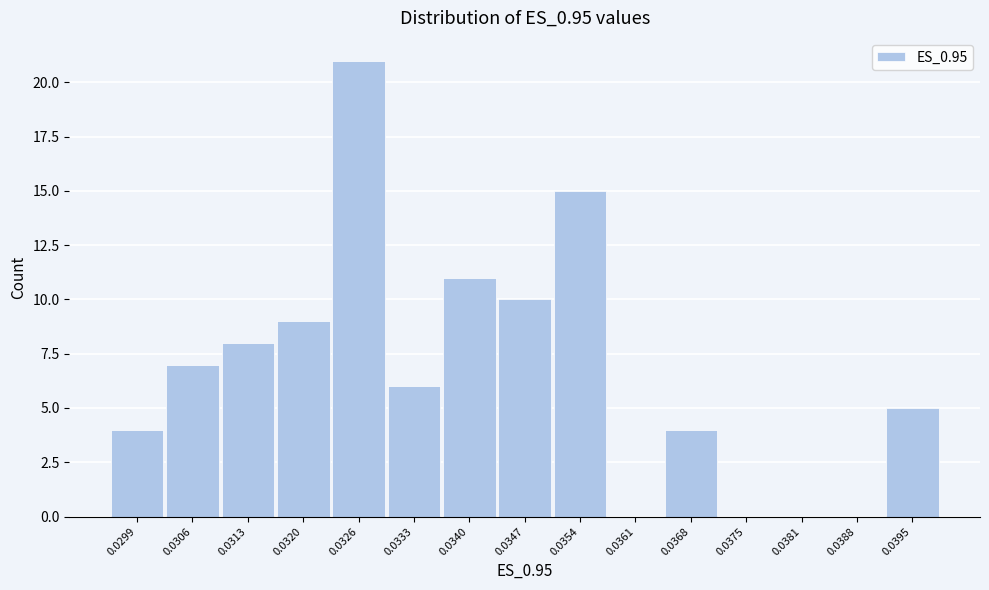

Reading right to left, list all the values displayed in this chart.

0.0395=5	0.0388=0	0.0381=0	0.0375=0	0.0368=4	0.0361=0	0.0354=15	0.0347=10	0.0340=11	0.0333=6	0.0326=21	0.0320=9	0.0313=8	0.0306=7	0.0299=4